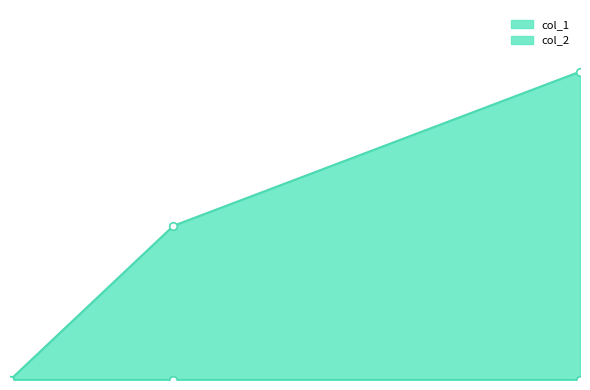

What is the change in value from 1583800242 to 1597969837?

+2